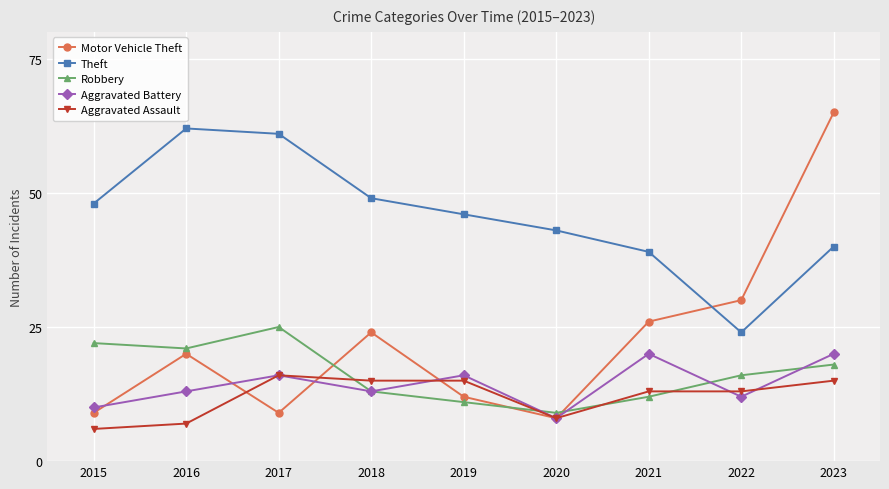

Rank the series at 2021 from lowest to highest value.

Robbery, Aggravated Assault, Aggravated Battery, Motor Vehicle Theft, Theft